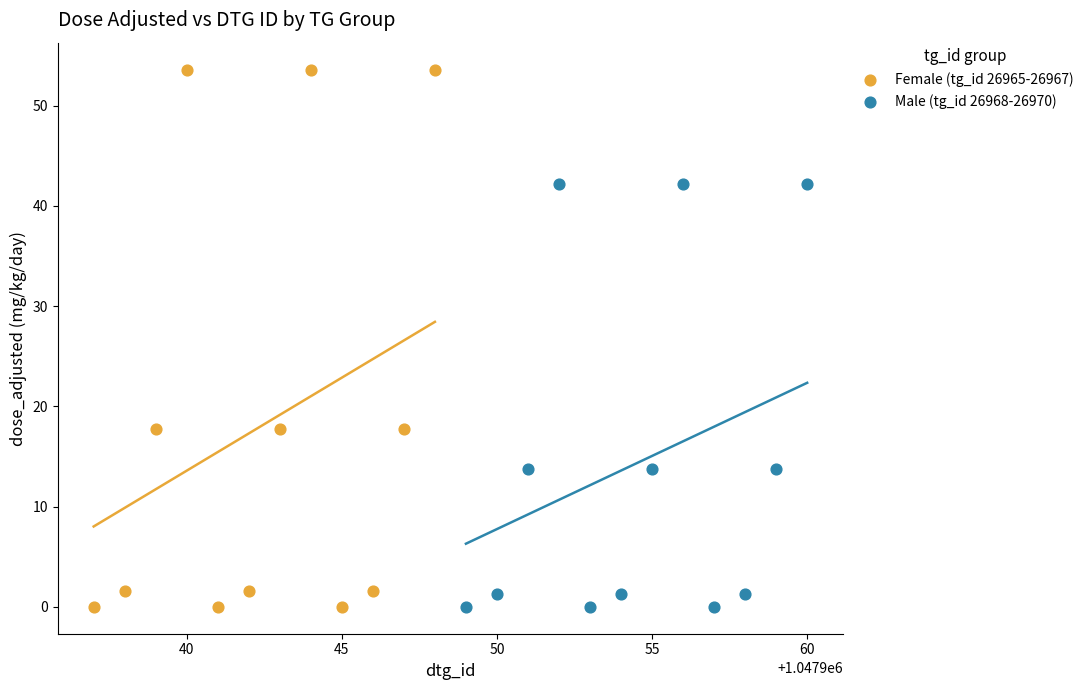

Which series has the largest Y range (max minus min)?

Female (tg_id 26965-26967)